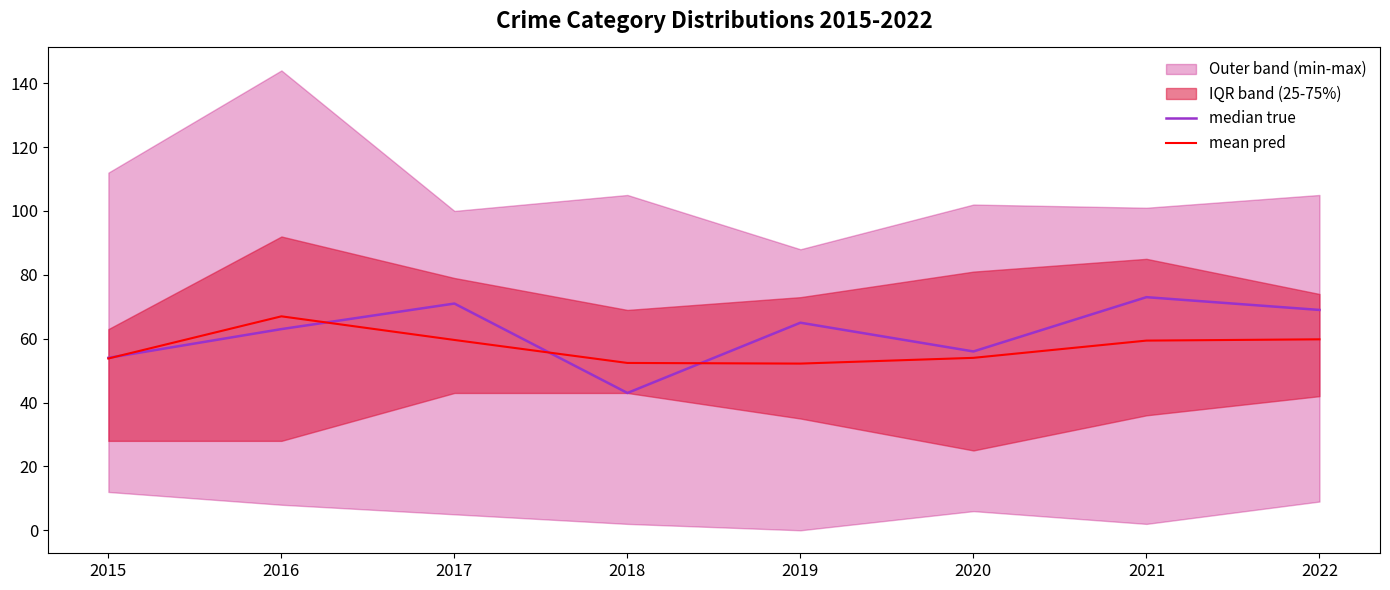

Rank the series by their average value, from highest to lowest.

median true, mean pred